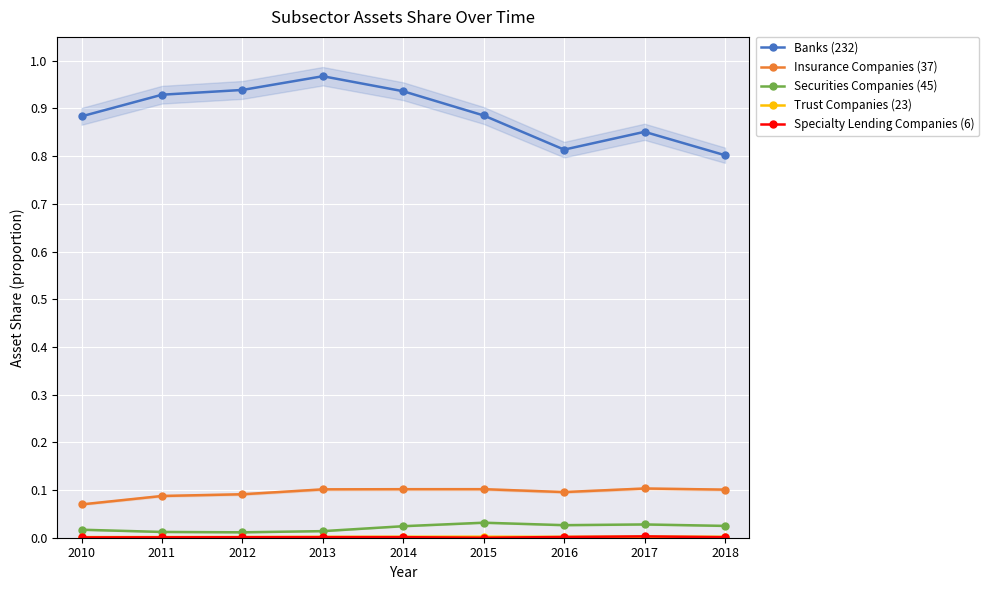

The Specialty Lending Companies (6) series shows 0.0 at 2010. True or false?

True